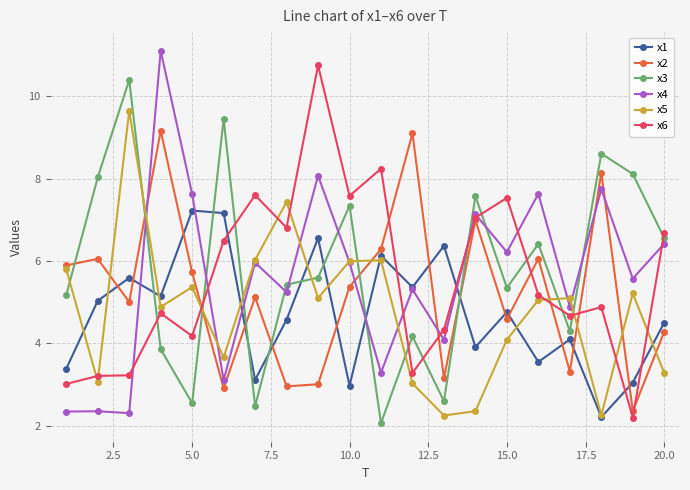

True or false: x3 and x4 cross at least once.

True